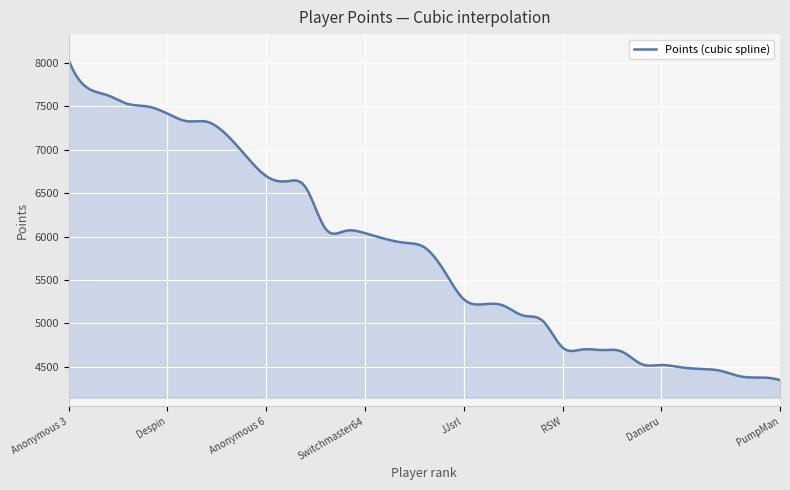

What is the maximum value shown in the chart?

8029.0